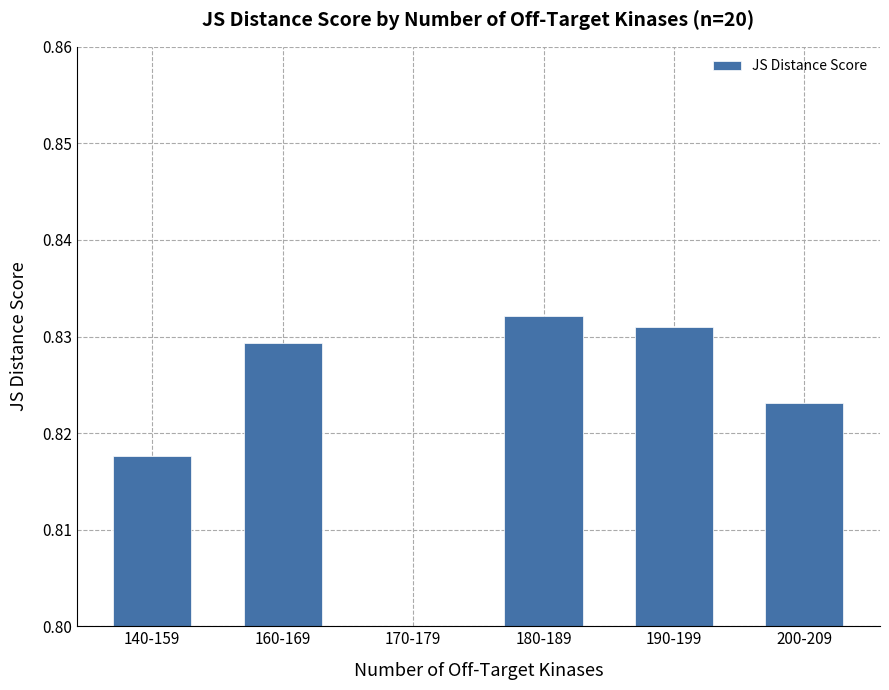

What is the change in value from 170-179 to 180-189?

+0.8